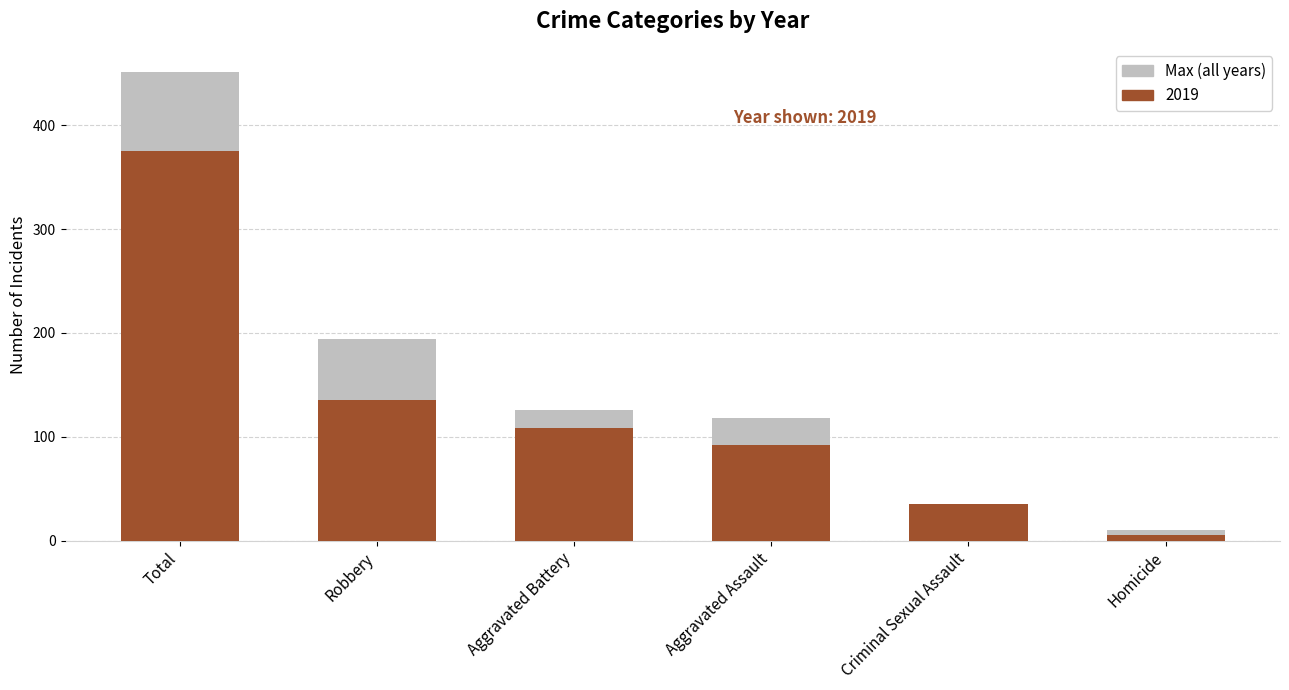

What is the difference between the second highest and minimum values?

184